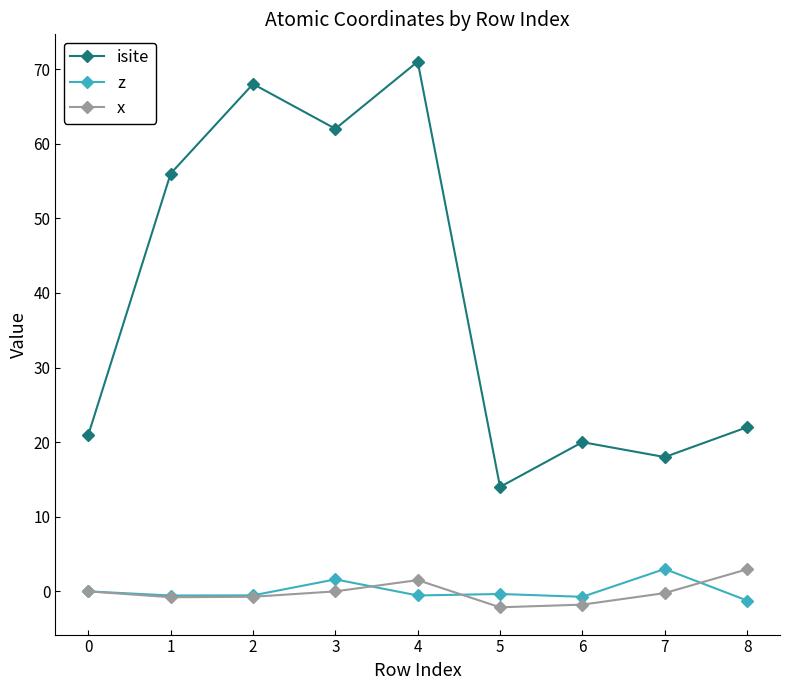

Count the number of categories in the chart.

9